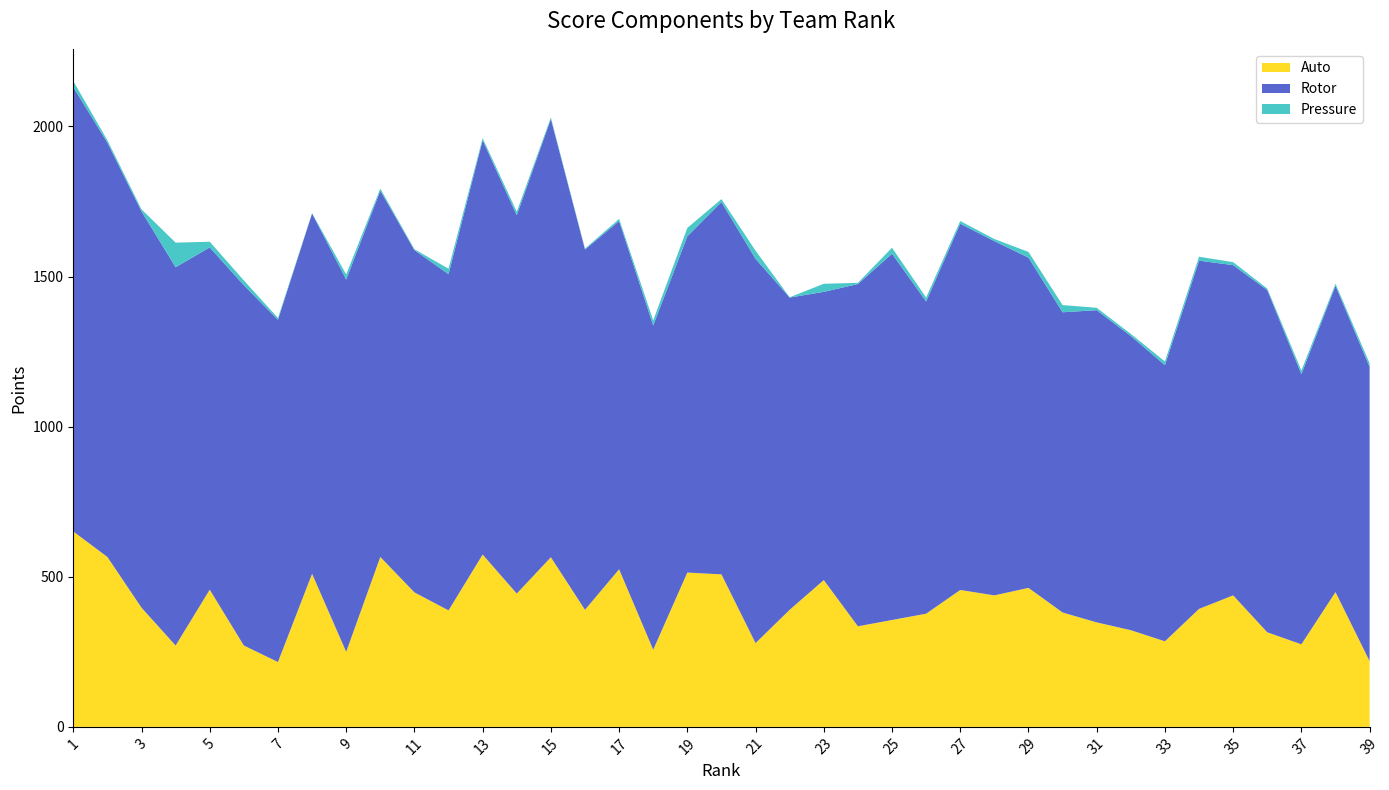

Reading right to left, list all the values displayed in this chart.

Auto: 39=219	38=449	37=275	36=315	35=438	34=393	33=285	32=322	31=348	30=381	29=463	28=438	27=456	26=377	25=356	24=335	23=489	22=390	21=279	20=508	19=514	18=257	17=525	16=390	15=565	14=444	13=574	12=388	11=448	10=566	9=250	8=510	7=216	6=271	5=457	4=271	3=397	2=566	1=651
Rotor: 39=980	38=1020	37=900	36=1140	35=1100	34=1160	33=920	32=980	31=1040	30=1000	29=1100	28=1180	27=1220	26=1040	25=1220	24=1140	23=960	22=1040	21=1280	20=1240	19=1120	18=1080	17=1160	16=1200	15=1460	14=1260	13=1380	12=1120	11=1140	10=1220	9=1240	8=1200	7=1140	6=1200	5=1140	4=1260	3=1320	2=1380	1=1480
Pressure: 39=12	38=7	37=12	36=5	35=10	34=13	33=12	32=7	31=8	30=24	29=19	28=7	27=9	26=13	25=20	24=4	23=27	22=1	21=27	20=10	19=28	18=17	17=7	16=3	15=5	14=12	13=7	12=18	11=3	10=7	9=17	8=1	7=6	6=16	5=19	4=82	3=7	2=8	1=20